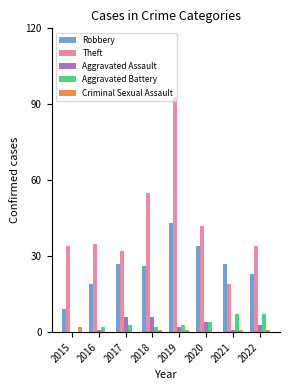

What is the sum of all Robbery values?

208